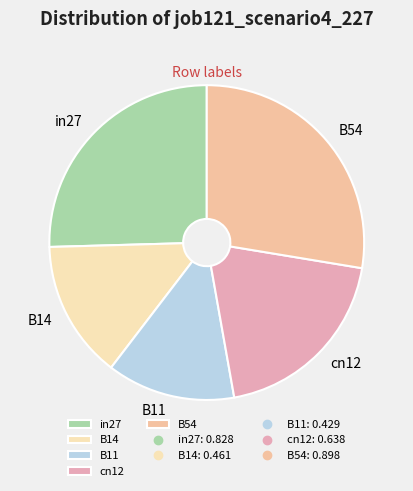

Rank the categories by value from highest to lowest.

B54, in27, cn12, B14, B11